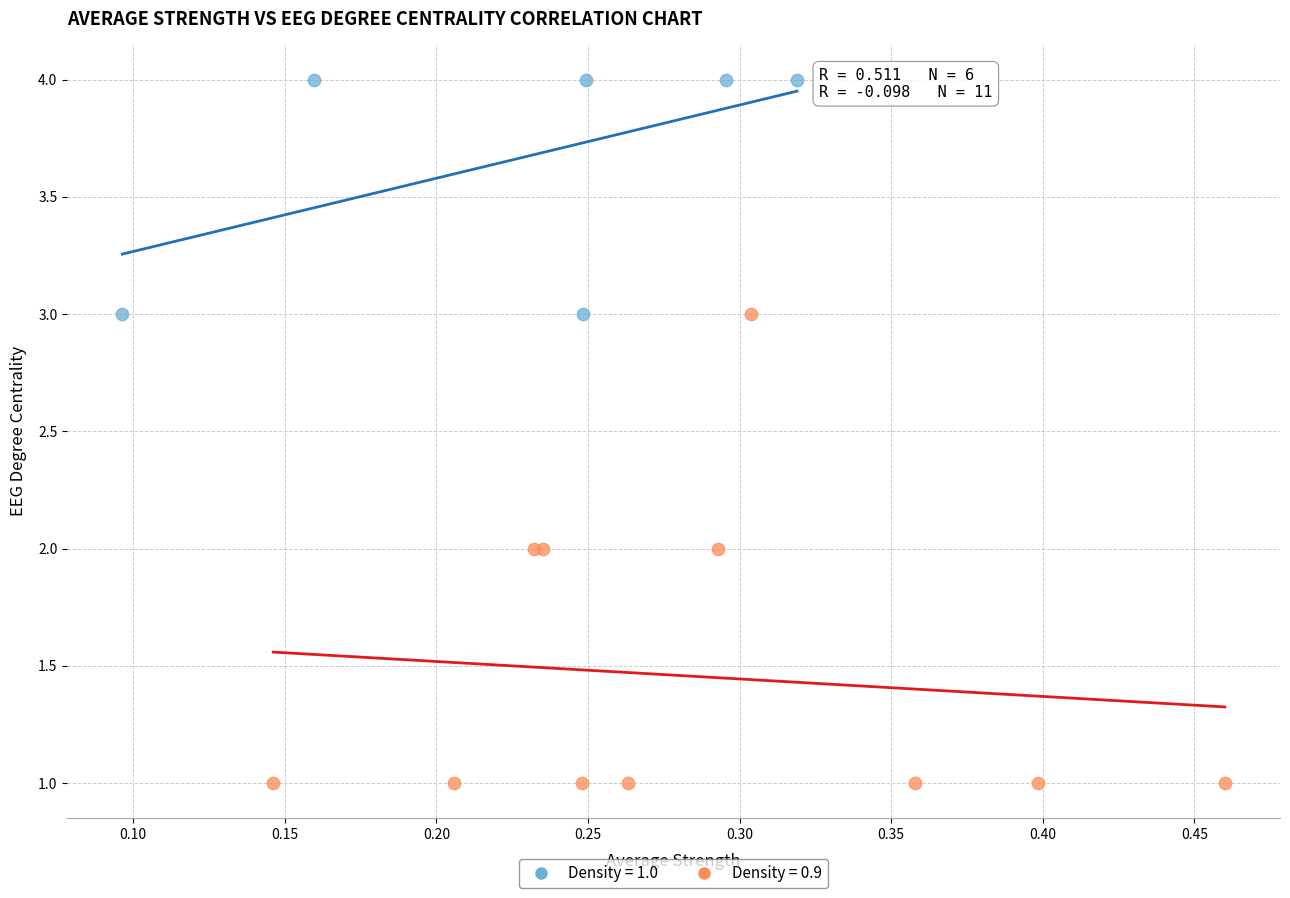

What are all the series names shown in the legend?

Density = 1.0, Density = 0.9